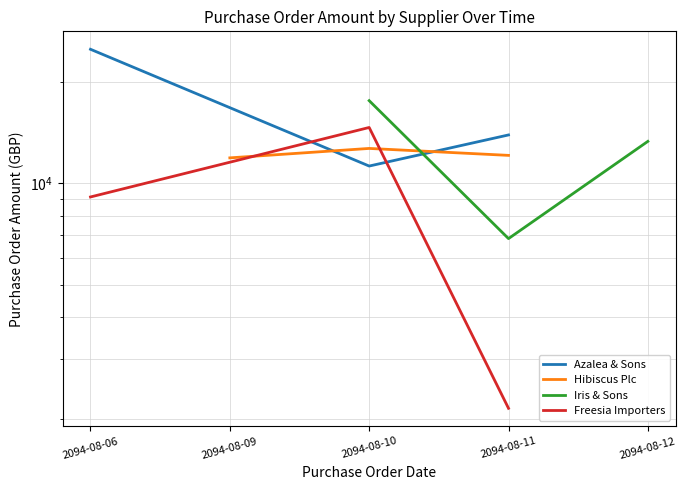

What is the difference between the highest and lowest values at 2094-08-10?

11764.0